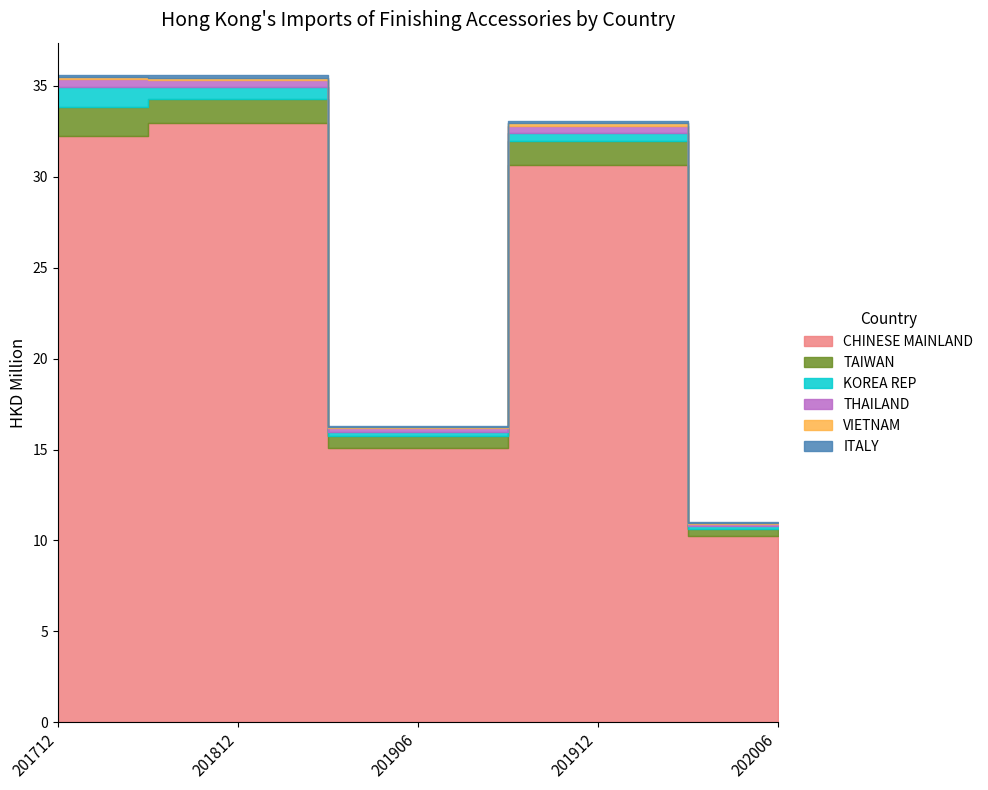

What is the average value of the THAILAND series?

0.3